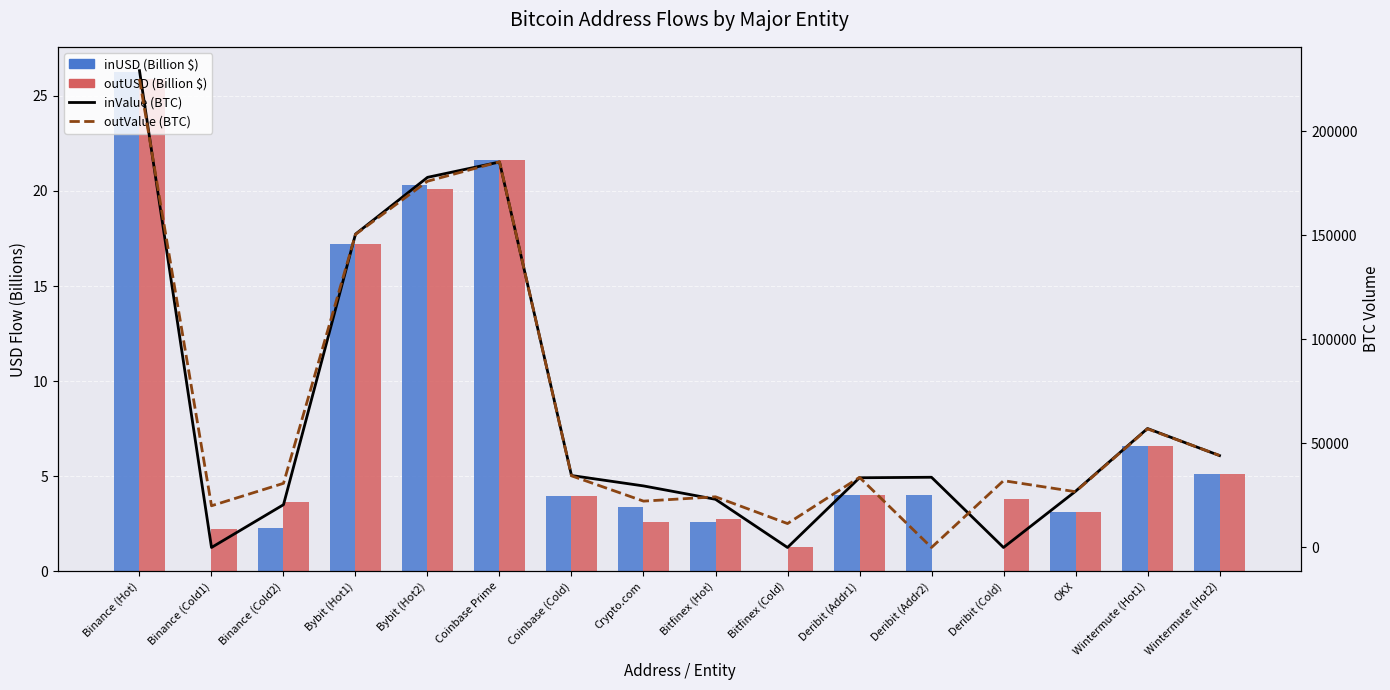

Where is outValue (BTC) nearest to the value 112550?

Bybit (Hot1)